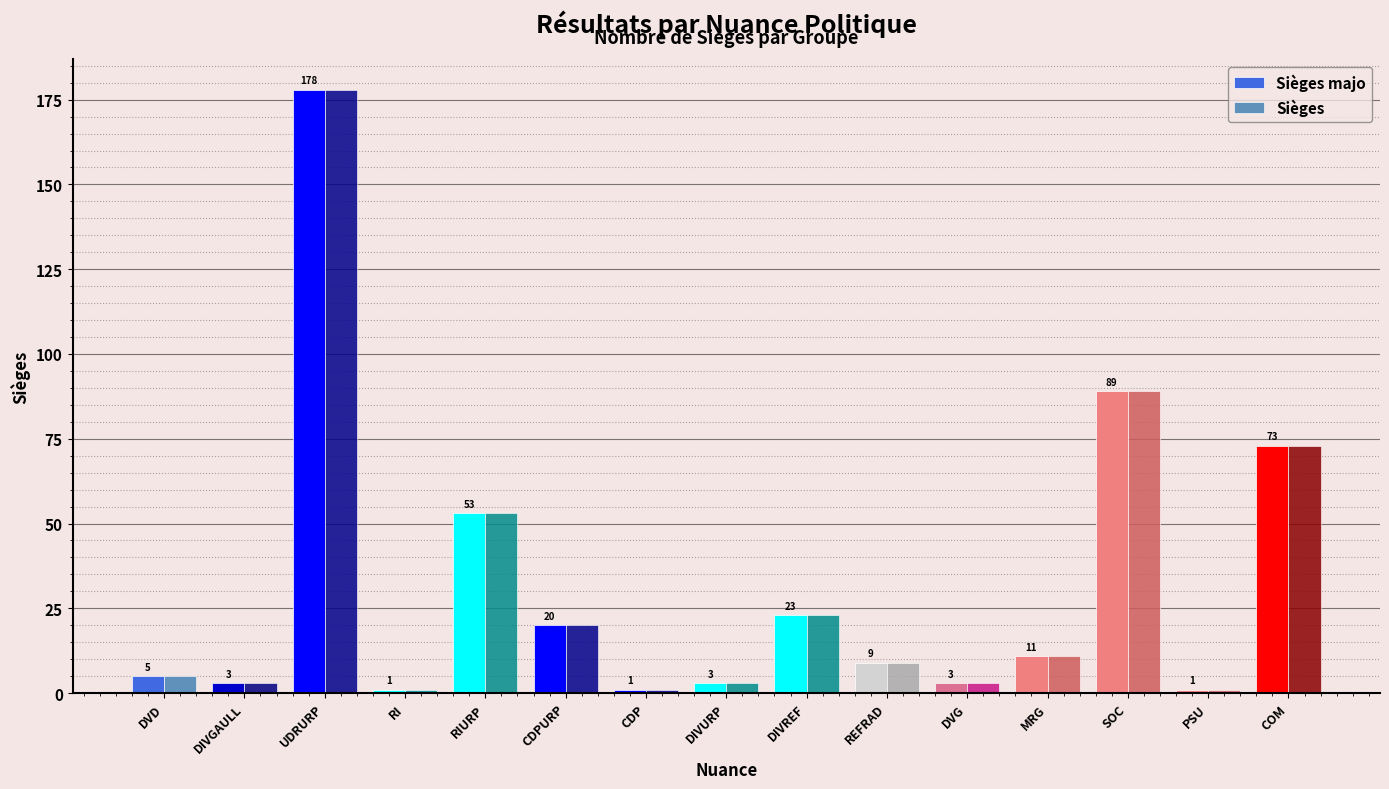

How many data points does each series have?

15